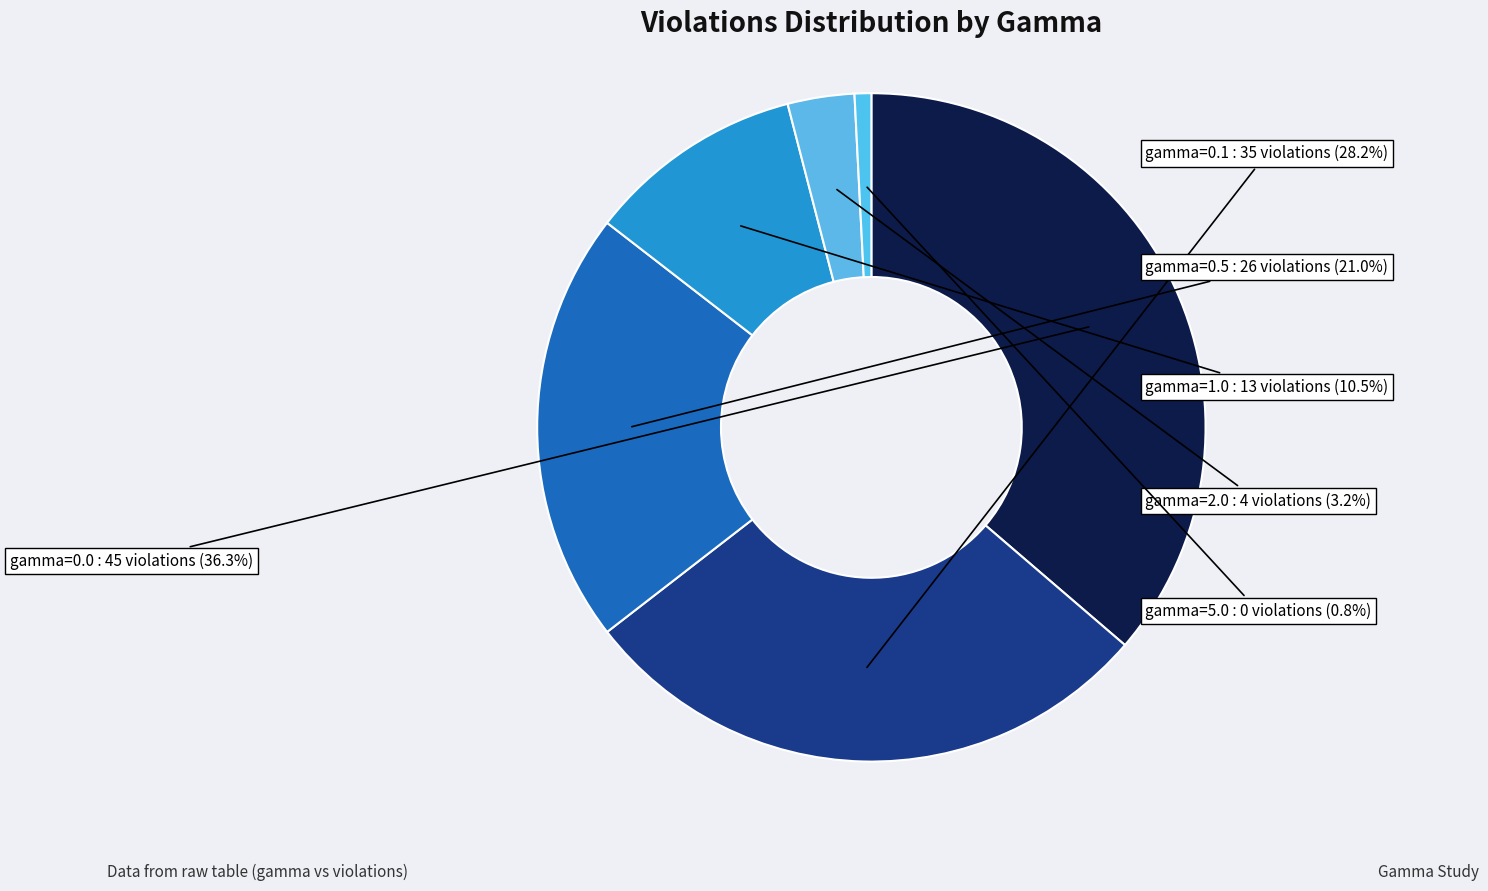

Which has a higher value, gamma=0.5 or gamma=1.0?

gamma=0.5